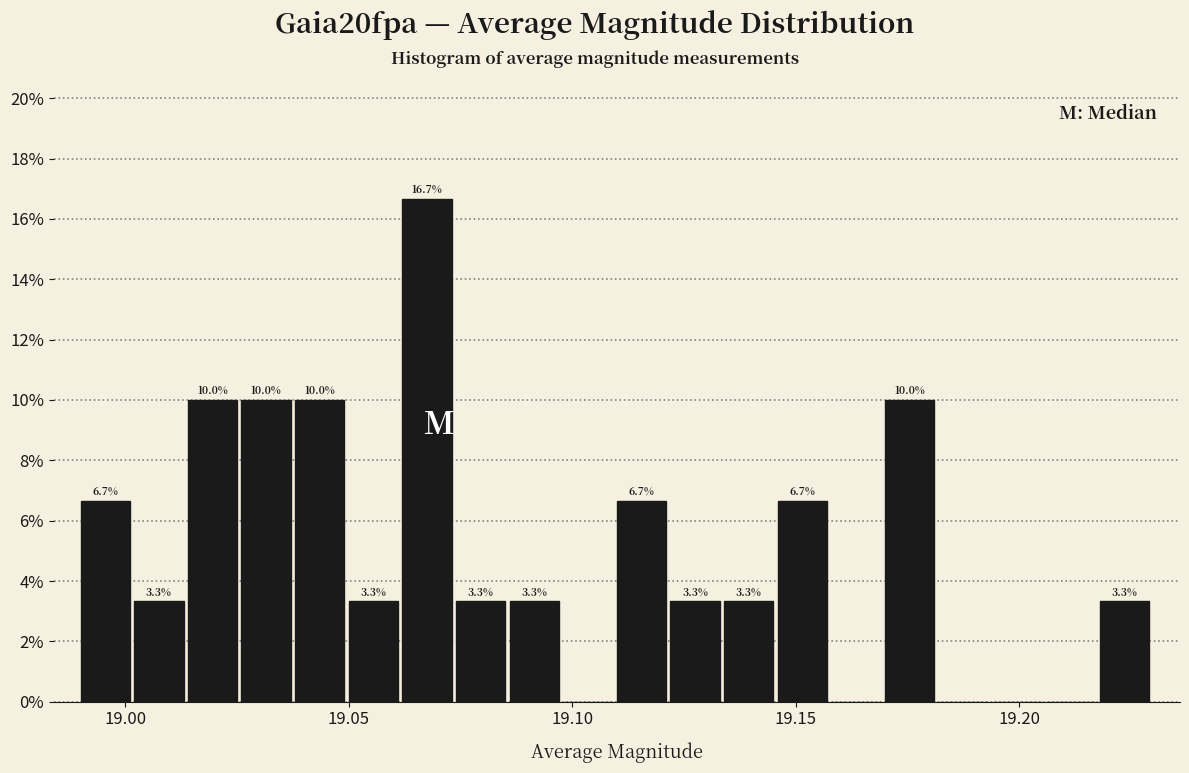

Read against the x-axis, roughly where is the centre of the tallest bar?

19.070